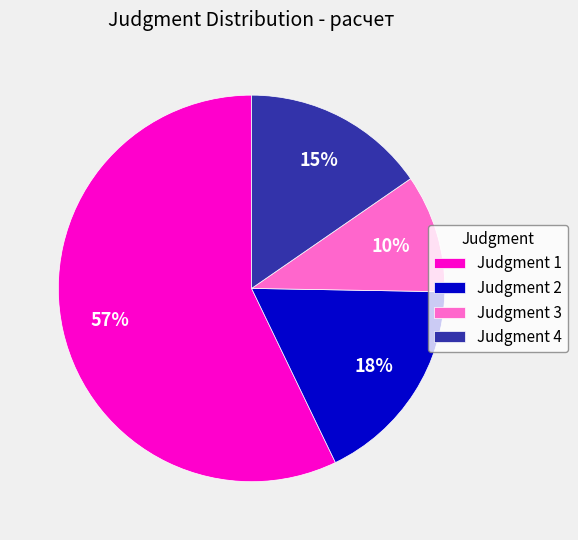

Which has a higher value, Judgment 1 or Judgment 3?

Judgment 1